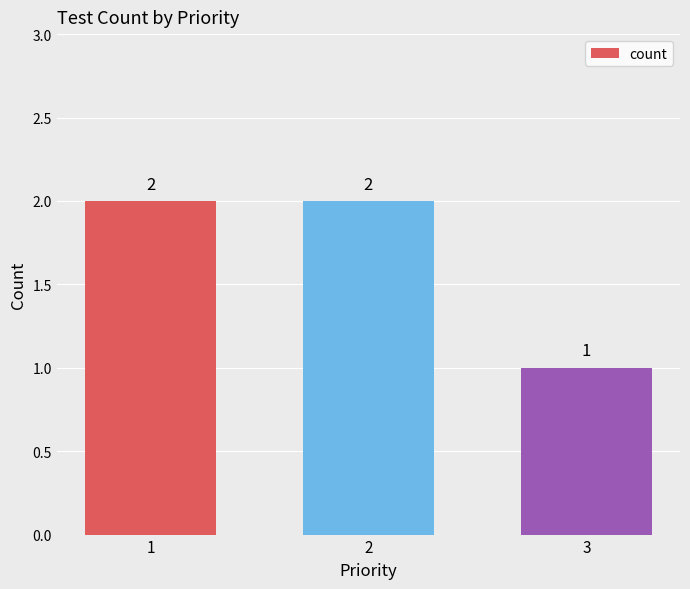

How many values are between 1 and 2?

3